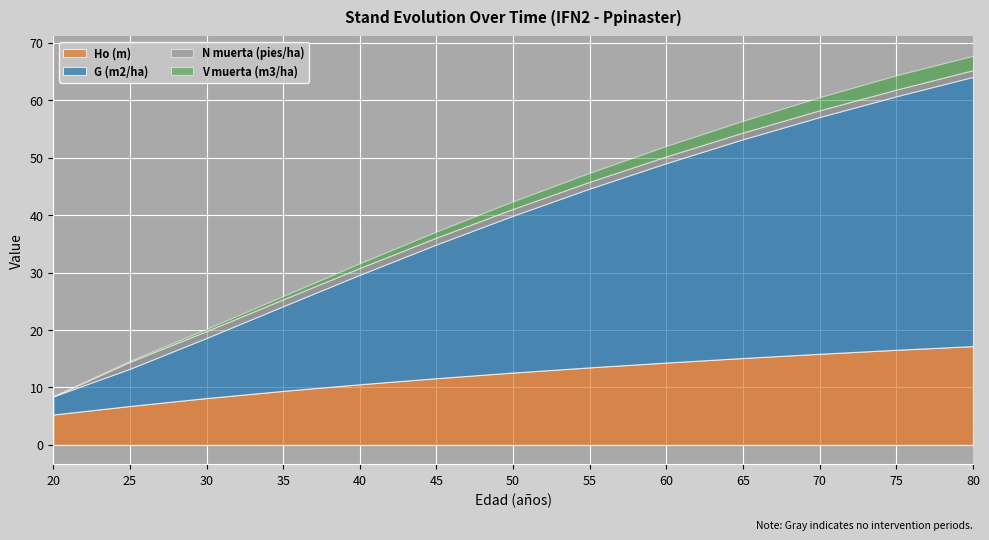

Reading left to right, list all the values displayed in this chart.

Ho (m): 5.3	6.8	8.2	9.4	10.6	11.6	12.6	13.5	14.3	15.1	15.9	16.6	17.2
G (m2/ha): 3.2	6.5	10.5	14.8	19.1	23.3	27.3	31.1	34.7	38.1	41.2	44.1	46.9
N muerta (pies/ha): 0.0	1.2	1.2	1.2	1.2	1.2	1.2	1.2	1.2	1.2	1.2	1.2	1.2
V muerta (m3/ha): 0.0	0.2	0.4	0.6	0.8	1.1	1.3	1.6	1.8	2.0	2.3	2.5	2.5